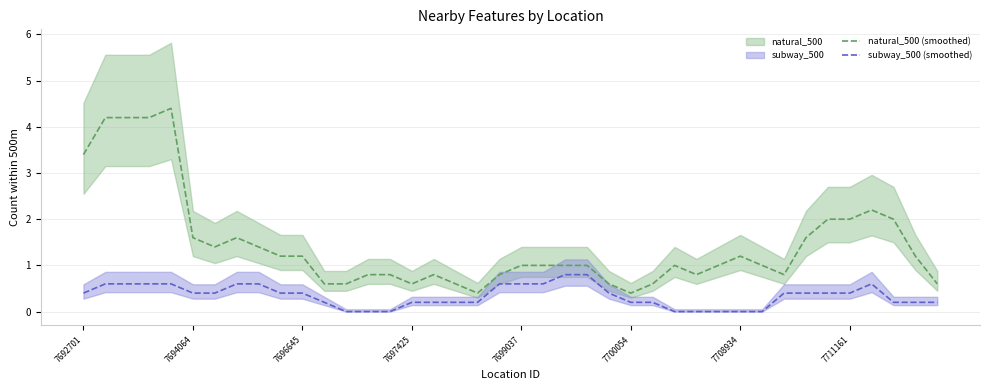

What is the difference between the second highest and minimum values in the natural_500 (smoothed) series?

3.8